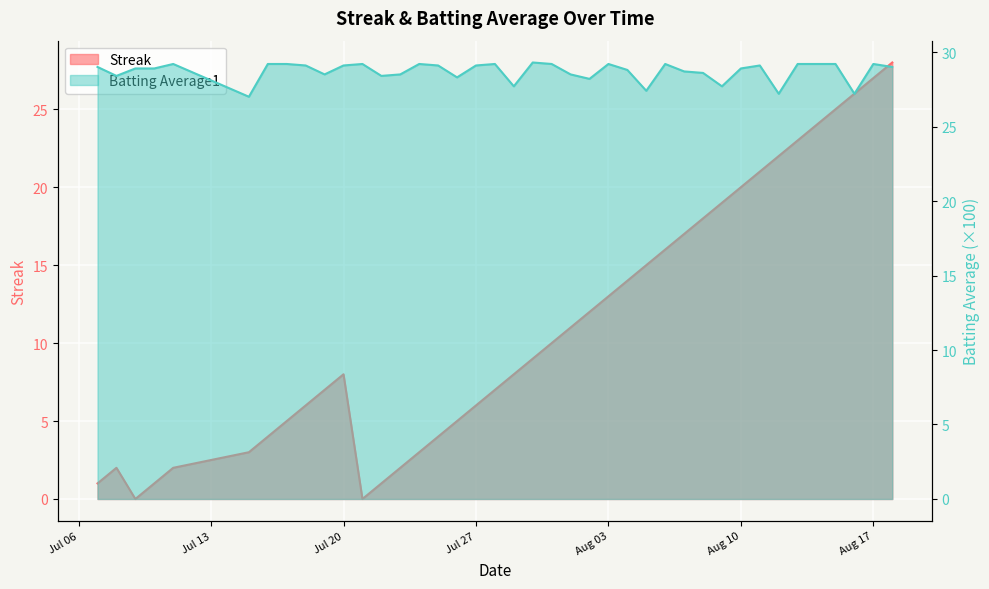

Where does the Batting Average1 series first go above 28?

2010-07-07